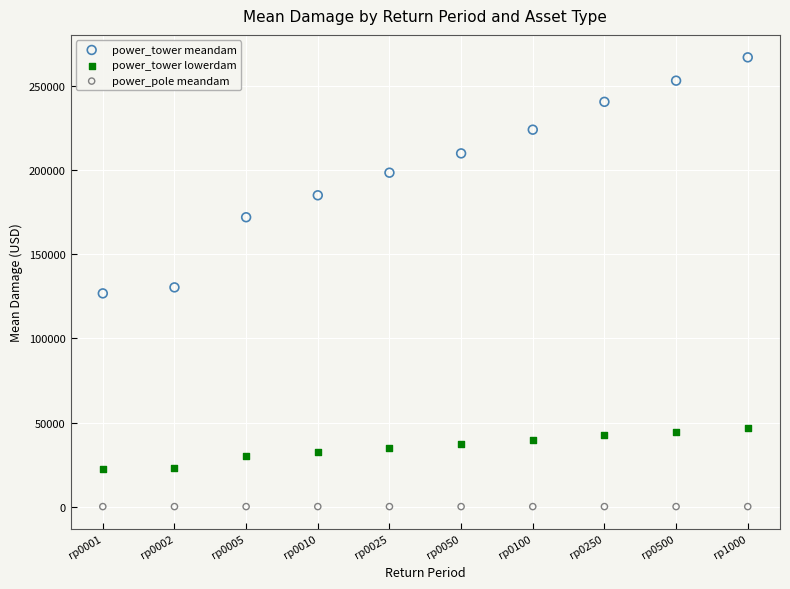

Which series reaches the maximum Y coordinate?

power_tower meandam